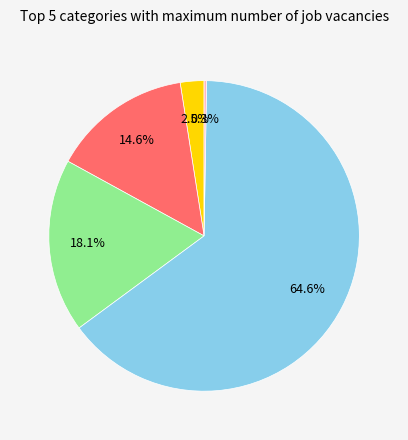

Is there any slice that represents more than half of the pie?

Yes